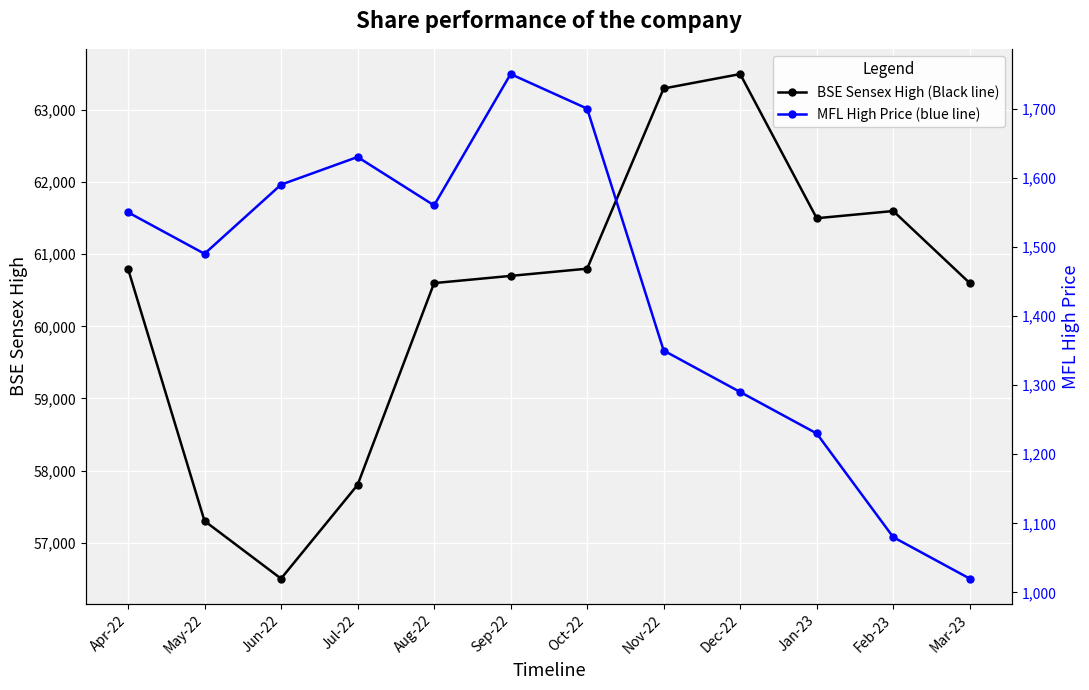

True or false: BSE Sensex High (Black line) and MFL High Price (blue line) intersect in this chart.

False